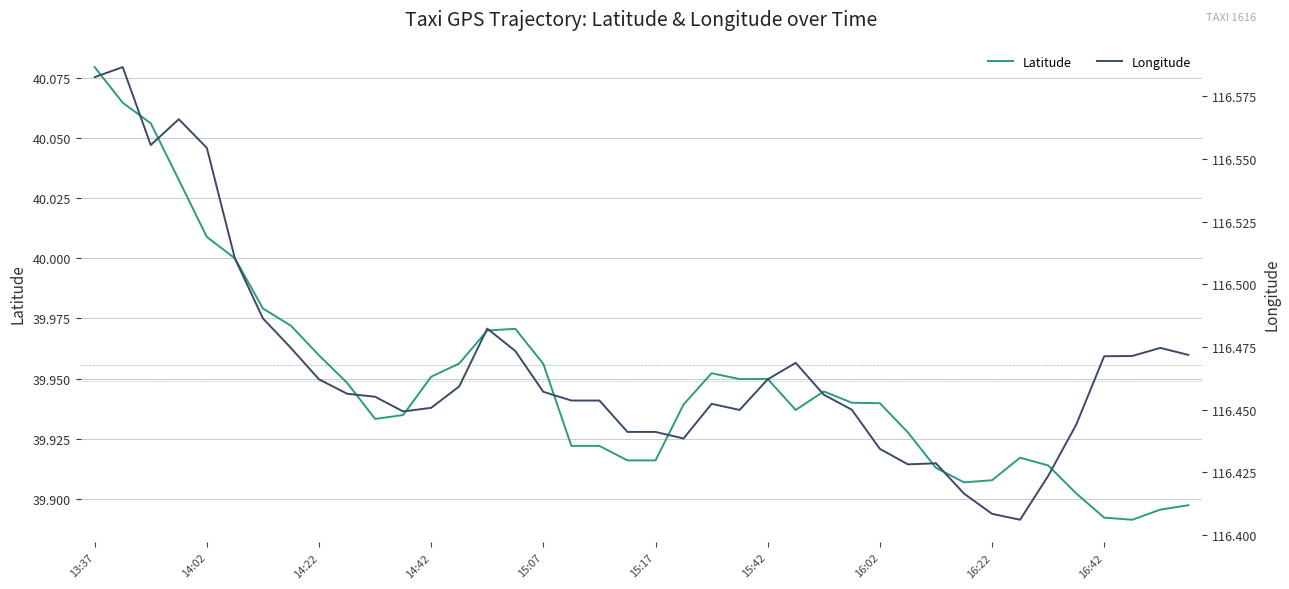

At which label does Latitude reach its peak?

13:37